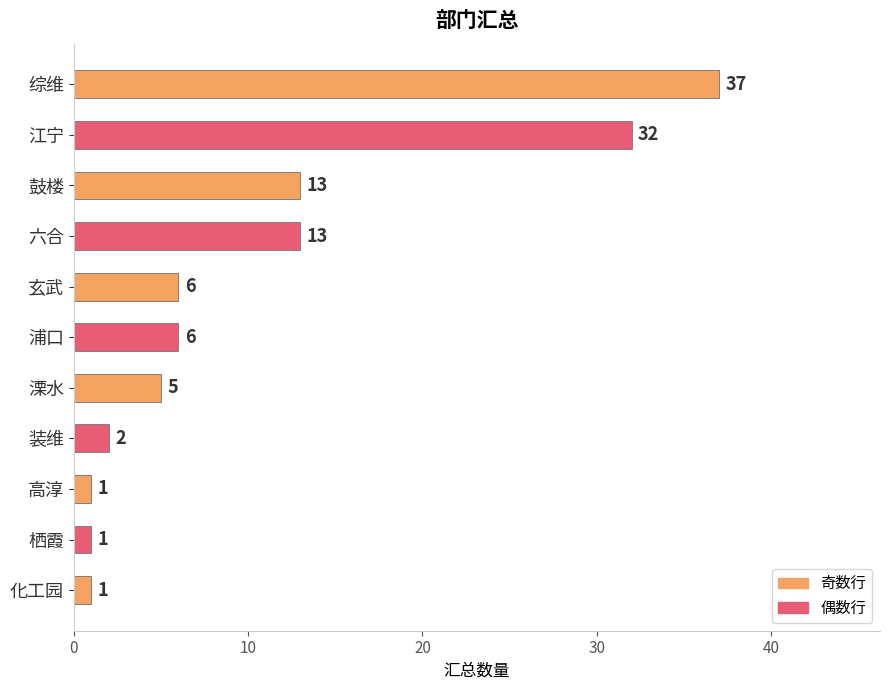

Which label corresponds to the largest value in the chart?

综维